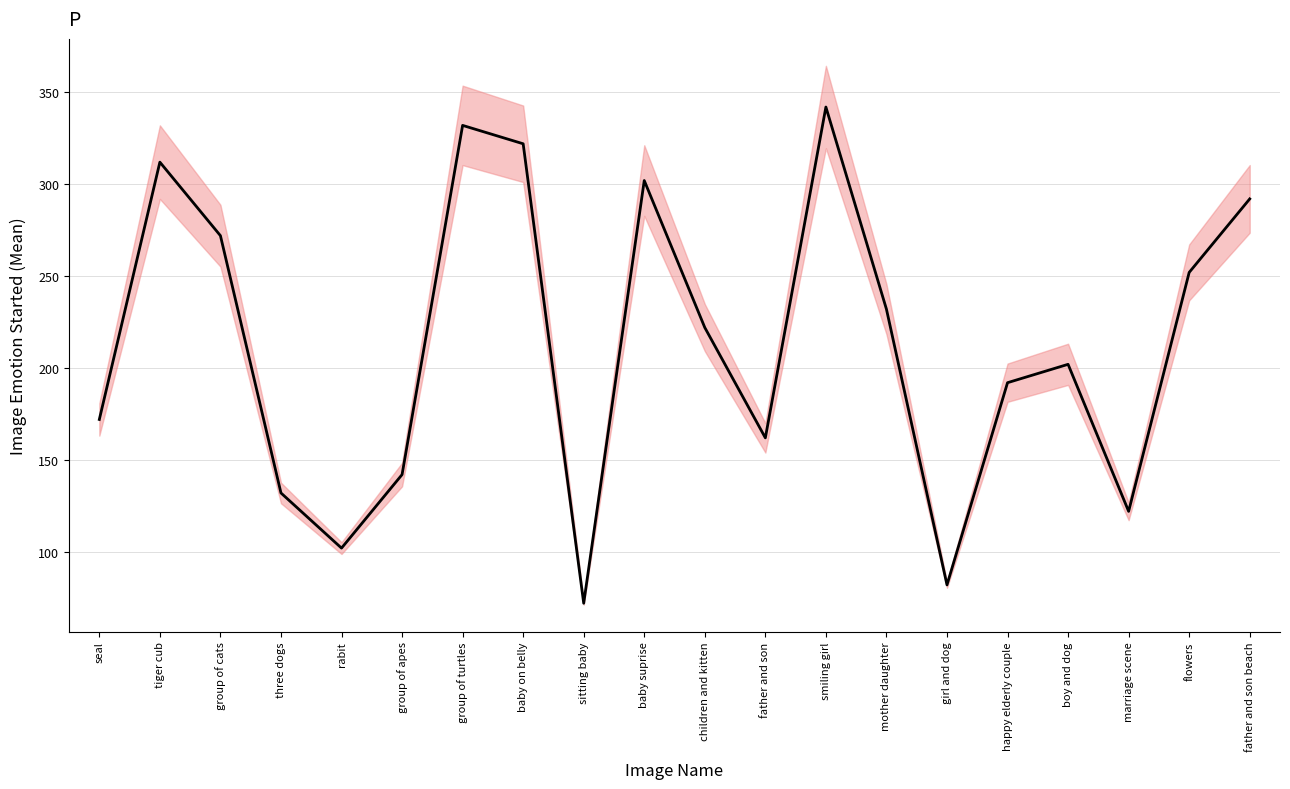

List the labels in order of value, largest first.

smiling girl, group of turtles, baby on belly, tiger cub, baby suprise, father and son beach, group of cats, flowers, mother daughter, children and kitten, boy and dog, happy elderly couple, seal, father and son, group of apes, three dogs, marriage scene, rabit, girl and dog, sitting baby